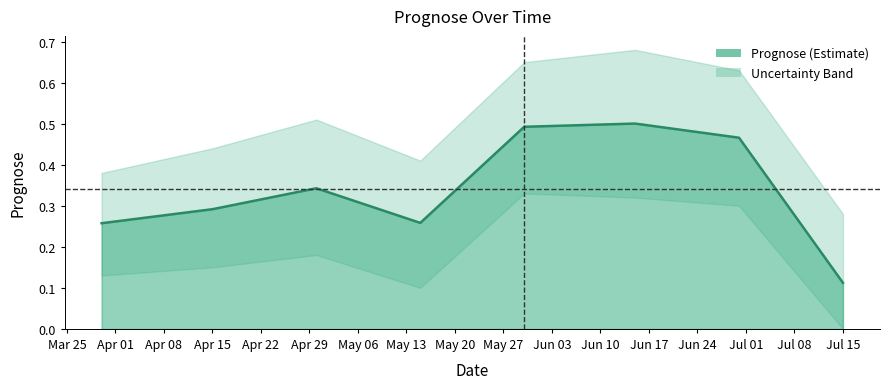

Which has a higher value, 2025-07-15 or 2025-04-30?

2025-04-30